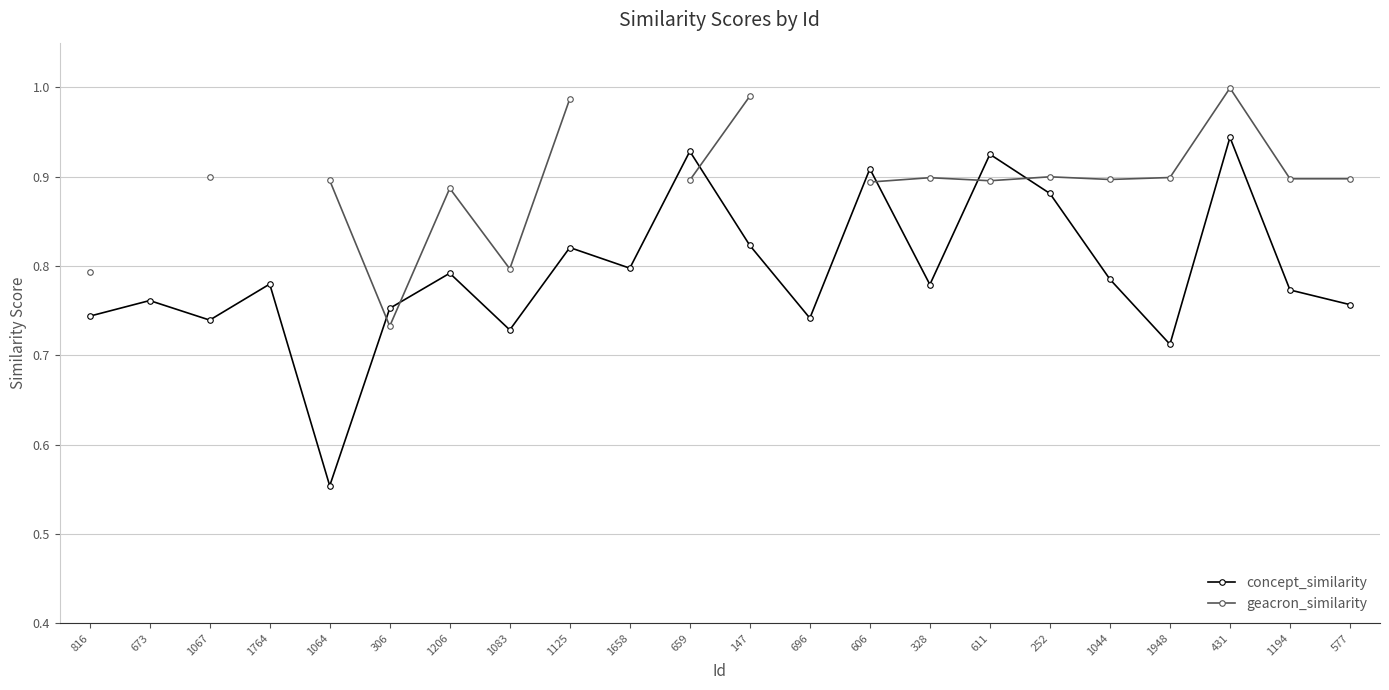

What is the value of the geacron_similarity point at the 5th from the left?

0.9